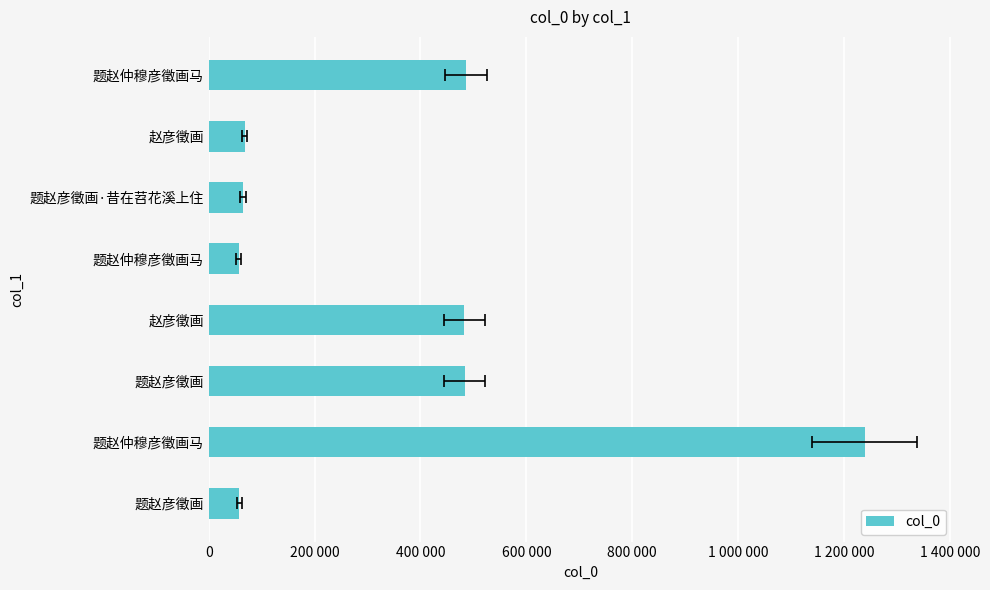

What is the difference between the second highest and second lowest values?

427769